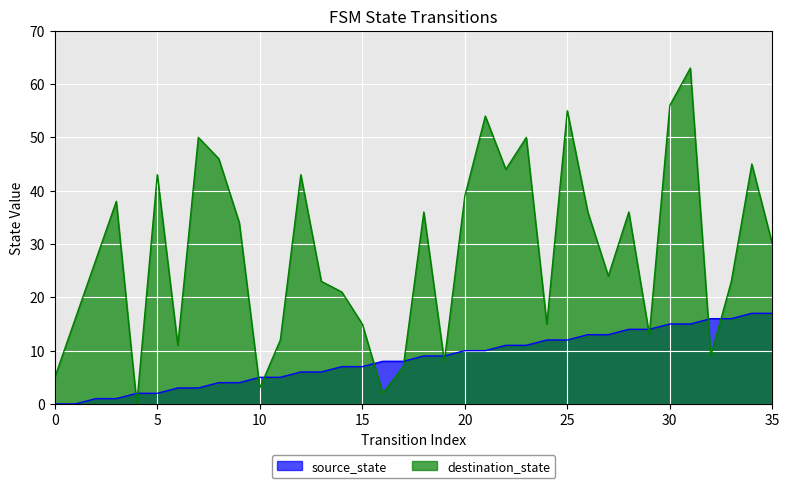

Which has a higher value, 28 or 18?

28